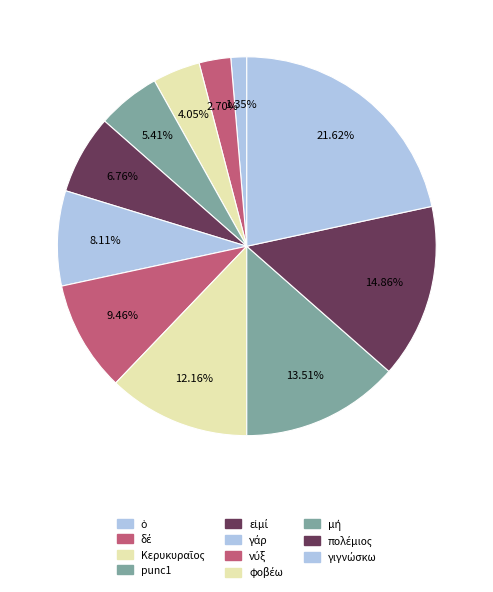

Rank the categories by value from lowest to highest.

ὁ, δέ, Κερυκυραῖος, punc1, εἰμί, γάρ, νύξ, φοβέω, μή, πολέμιος, γιγνώσκω